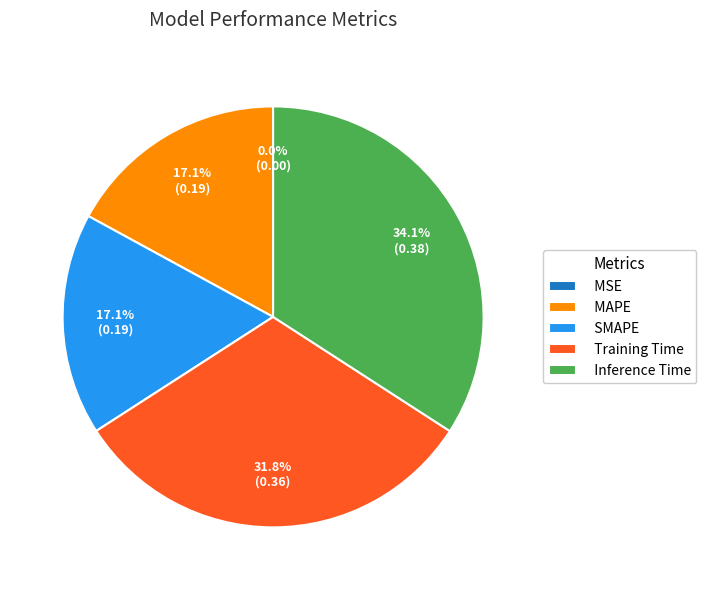

What percentage is NOT represented by Training Time?

68.2%